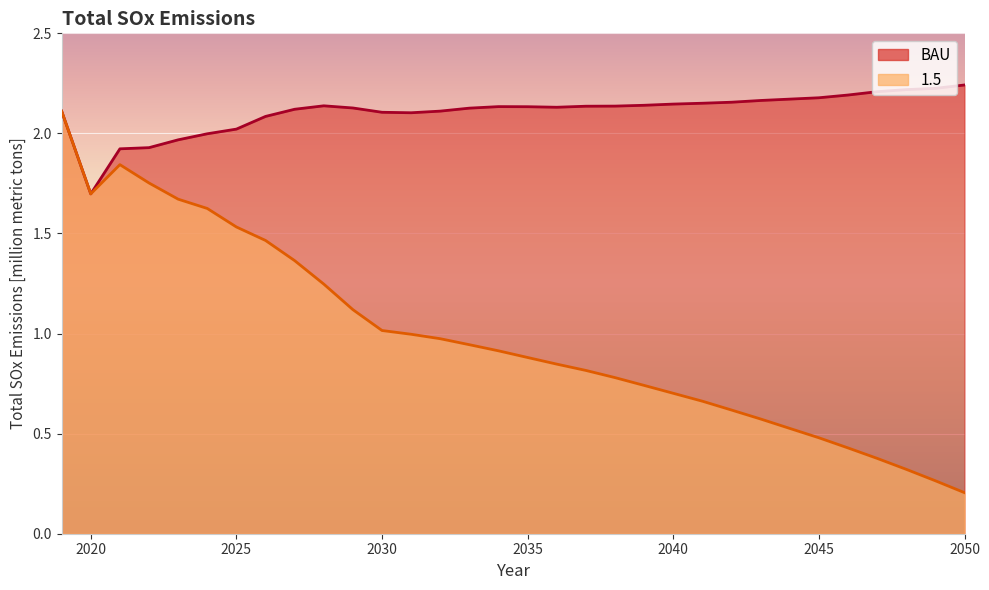

How many lines are shown in the chart?

2